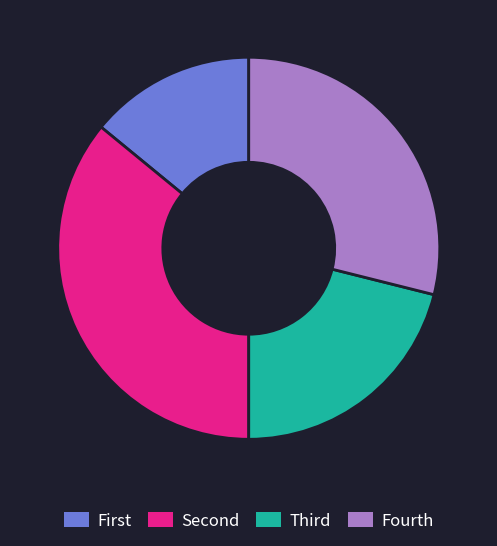

Is it true that Fourth is 29% of the pie?

True